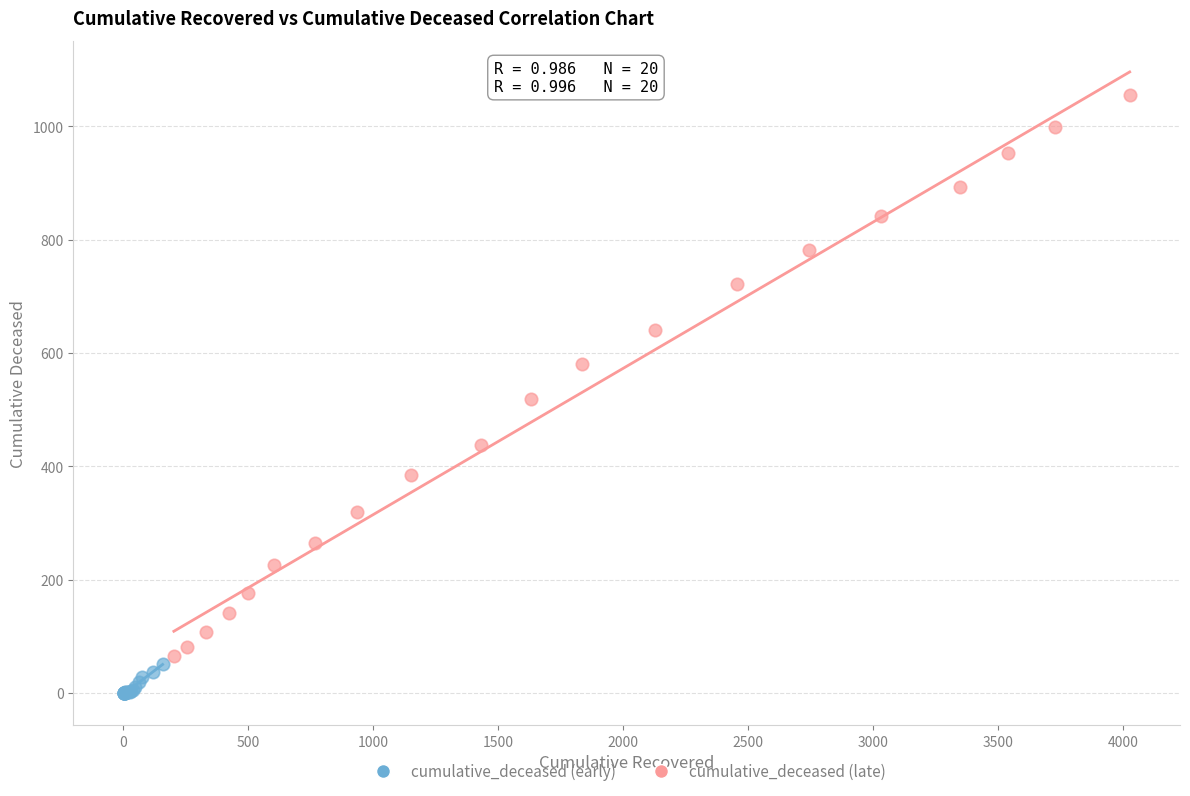

What are all the series names shown in the legend?

cumulative_deceased (early), cumulative_deceased (late)